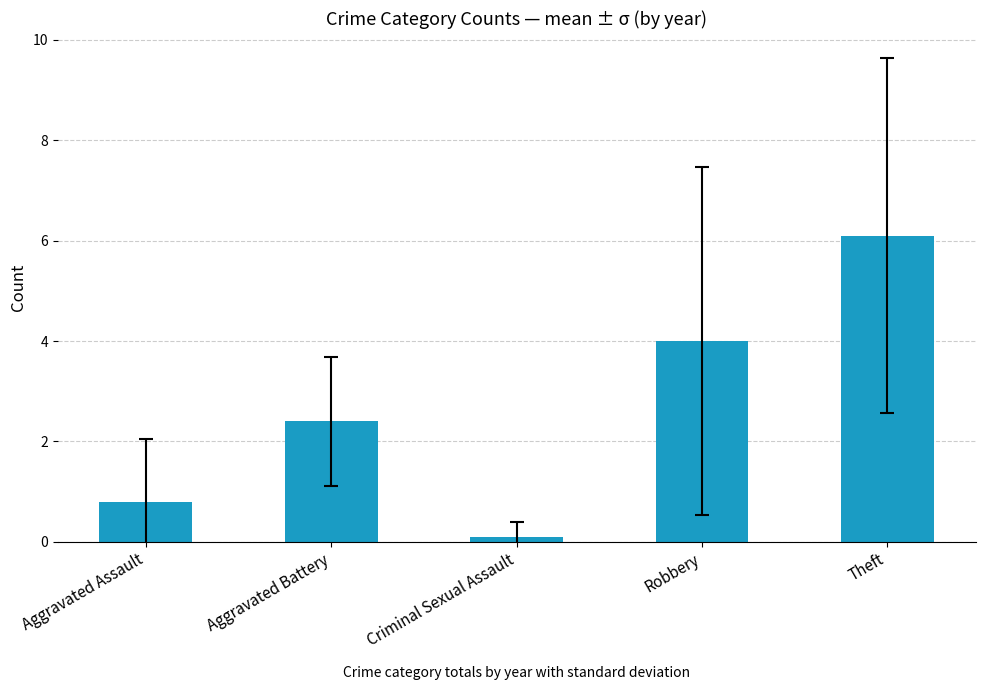

At which label does the data first exceed 2?

Aggravated Battery